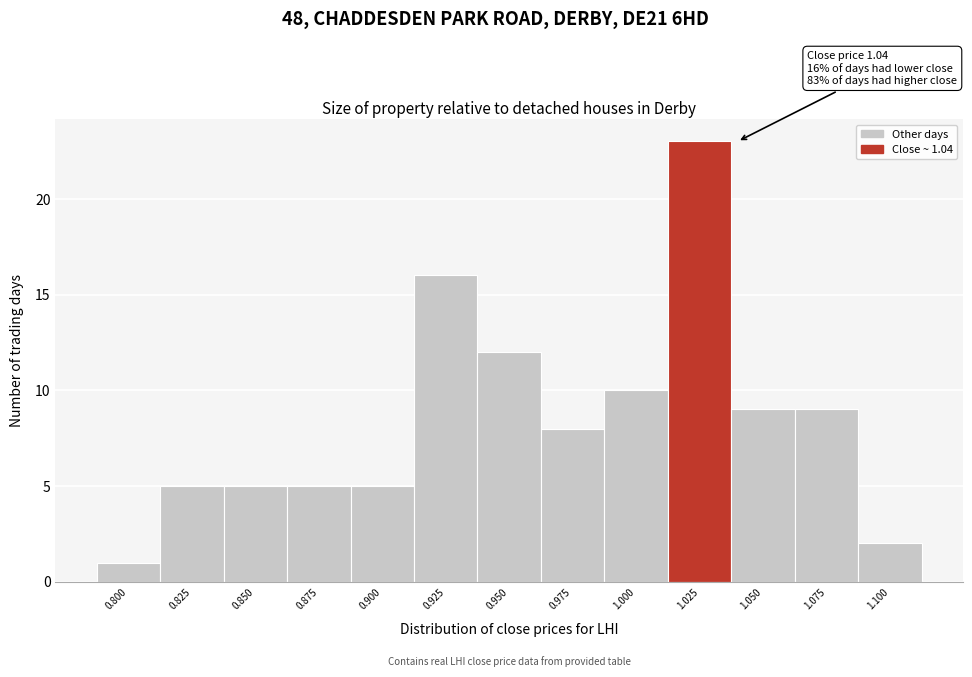

Reading left to right, extract all data points from this chart.

0.800=1	0.825=5	0.850=5	0.875=5	0.900=5	0.925=16	0.950=12	0.975=8	1.000=10	1.025=23	1.050=9	1.075=9	1.100=2